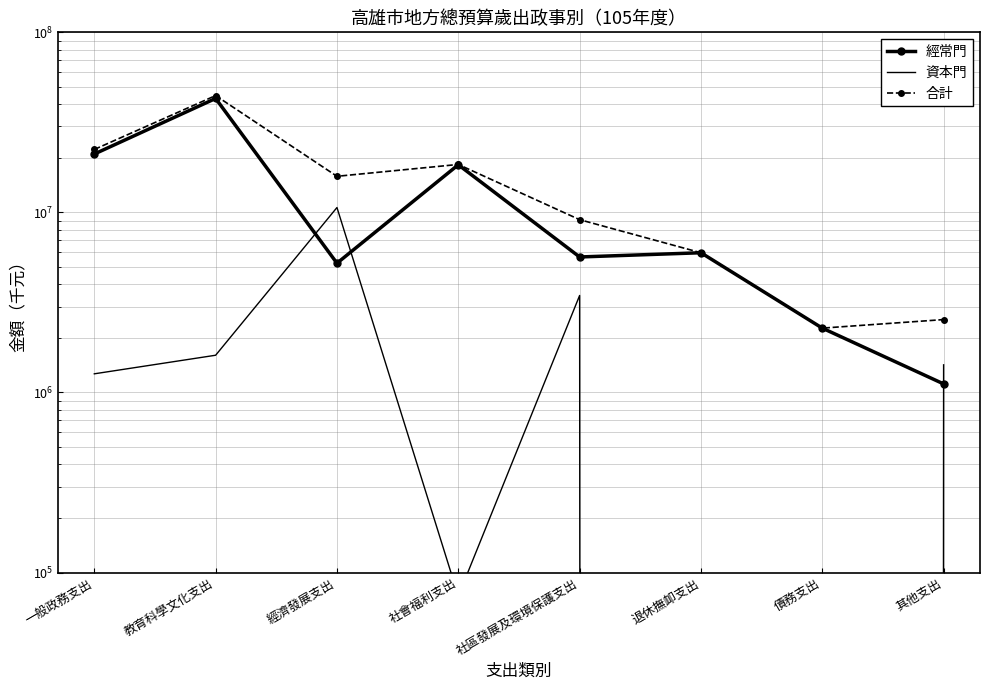

Where is the first local maximum for 合計?

教育科學文化支出